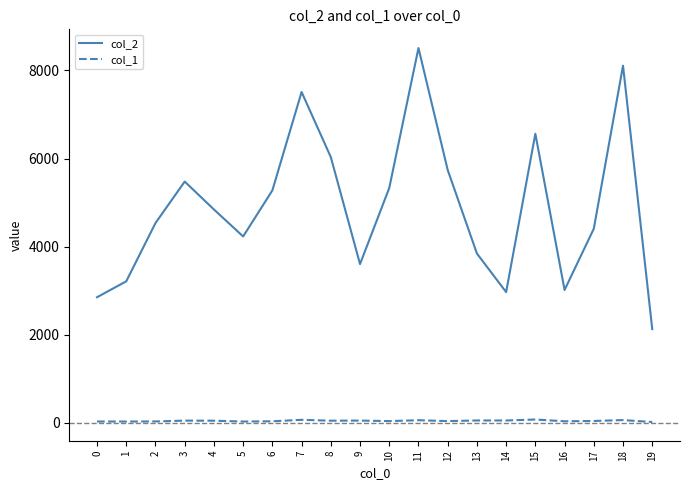

List the series in order of their overall mean, highest first.

col_2, col_1